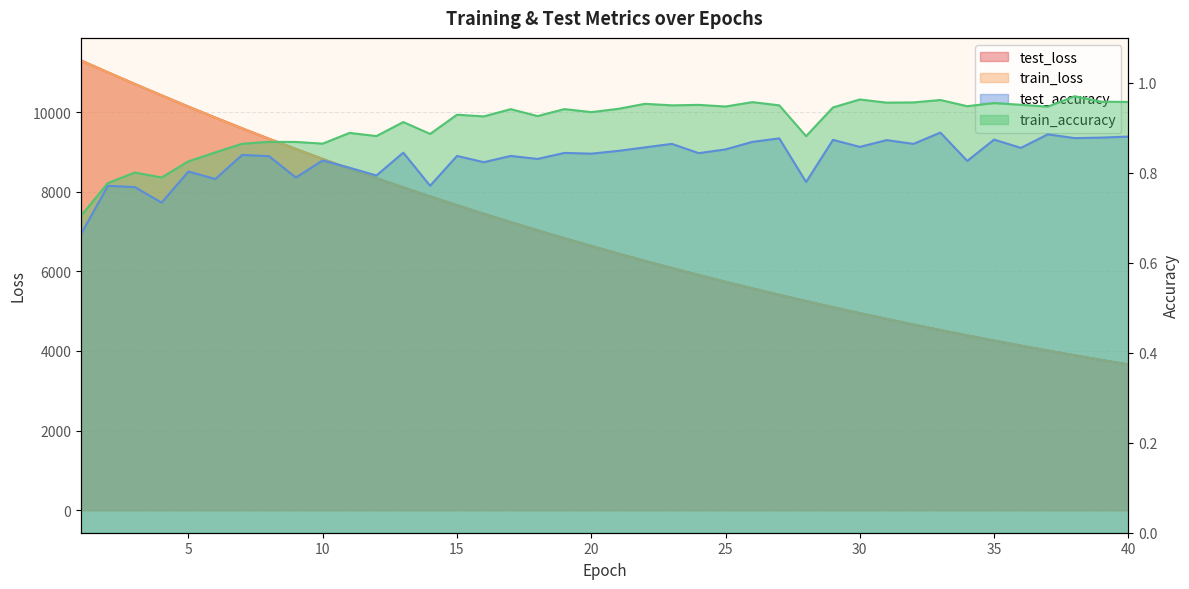

Reading left to right, extract all data points from this chart.

test_loss: 1=11296.7	2=10998.7	3=10705.9	4=10419.5	5=10136.0	6=9860.7	7=9591.5	8=9328.6	9=9072.8	10=8822.3	11=8578.1	12=8340.1	13=8107.6	14=7881.7	15=7660.4	16=7445.2	17=7235.0	18=7030.3	19=6830.9	20=6636.9	21=6447.3	22=6262.6	23=6083.0	24=5908.0	25=5737.4	26=5571.2	27=5409.4	28=5252.8	29=5098.7	30=4949.5	31=4804.3	32=4662.8	33=4525.2	34=4391.4	35=4261.0	36=4134.1	37=4010.8	38=3890.6	39=3773.9	40=3660.3
train_loss: 1=11295.5	2=10998.3	3=10705.1	4=10418.0	5=10135.4	6=9859.5	7=9590.5	8=9327.7	9=9071.3	10=8821.3	11=8576.9	12=8338.7	13=8106.2	14=7880.0	15=7659.0	16=7443.6	17=7233.6	18=7029.1	19=6829.7	20=6635.5	21=6446.1	22=6261.6	23=6081.9	24=5906.8	25=5736.4	26=5570.2	27=5408.5	28=5251.6	29=5097.9	30=4948.6	31=4803.4	32=4662.1	33=4524.4	34=4390.5	35=4260.2	36=4133.5	37=4010.1	38=3890.0	39=3773.3	40=3659.7
test_accuracy: 1=0.7	2=0.8	3=0.8	4=0.7	5=0.8	6=0.8	7=0.8	8=0.8	9=0.8	10=0.8	11=0.8	12=0.8	13=0.8	14=0.8	15=0.8	16=0.8	17=0.8	18=0.8	19=0.8	20=0.8	21=0.8	22=0.9	23=0.9	24=0.8	25=0.9	26=0.9	27=0.9	28=0.8	29=0.9	30=0.9	31=0.9	32=0.9	33=0.9	34=0.8	35=0.9	36=0.9	37=0.9	38=0.9	39=0.9	40=0.9
train_accuracy: 1=0.7	2=0.8	3=0.8	4=0.8	5=0.8	6=0.8	7=0.9	8=0.9	9=0.9	10=0.9	11=0.9	12=0.9	13=0.9	14=0.9	15=0.9	16=0.9	17=0.9	18=0.9	19=0.9	20=0.9	21=0.9	22=1.0	23=1.0	24=1.0	25=0.9	26=1.0	27=1.0	28=0.9	29=0.9	30=1.0	31=1.0	32=1.0	33=1.0	34=0.9	35=1.0	36=1.0	37=0.9	38=1.0	39=1.0	40=1.0